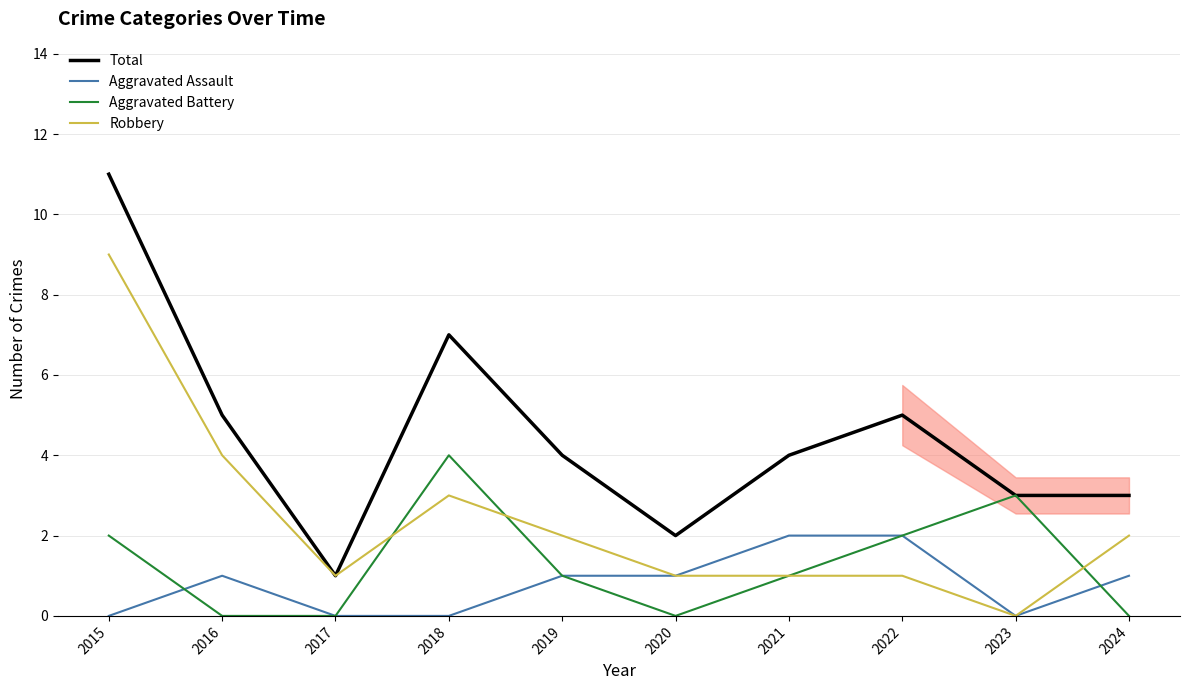

True or false: Total and Aggravated Assault intersect in this chart.

False